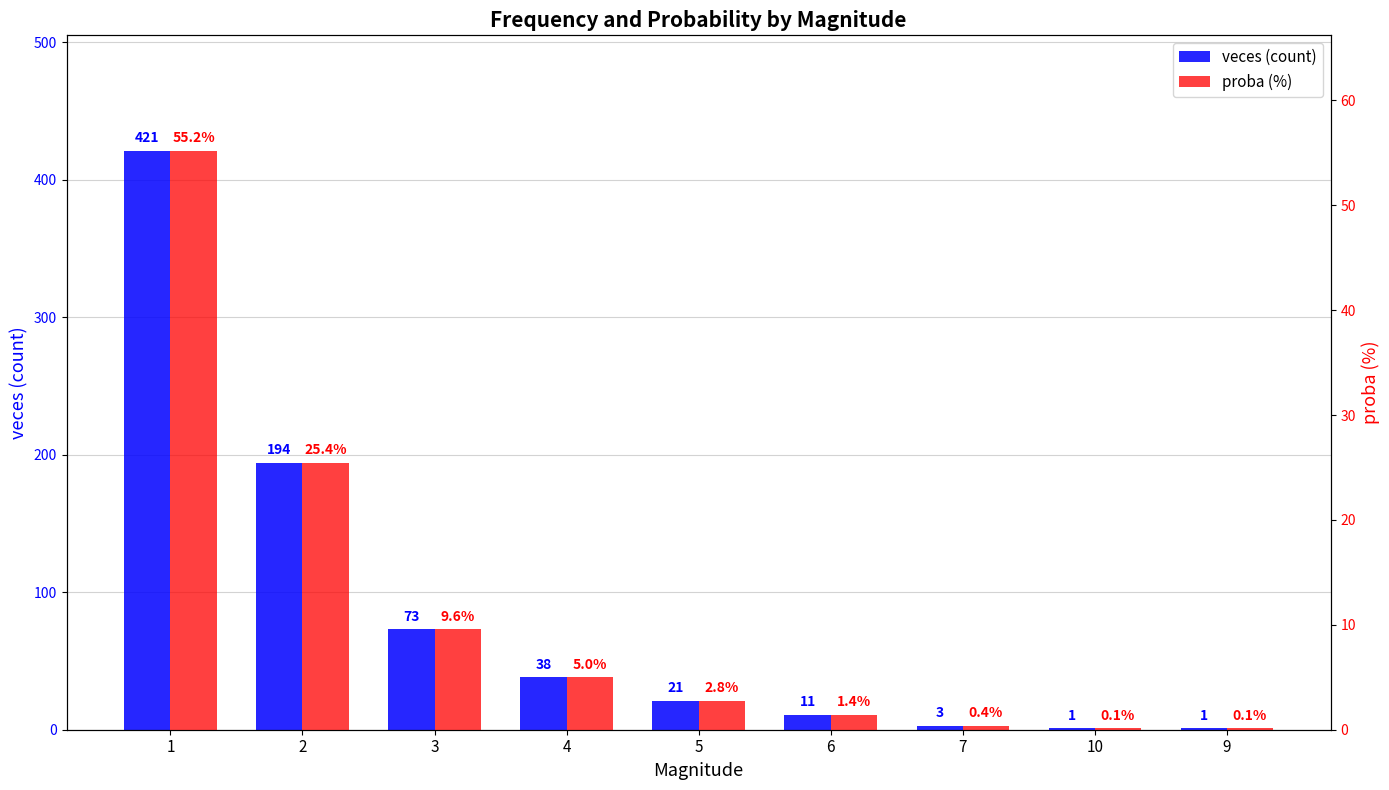

Which category has the lowest value in the veces (count) series?

10